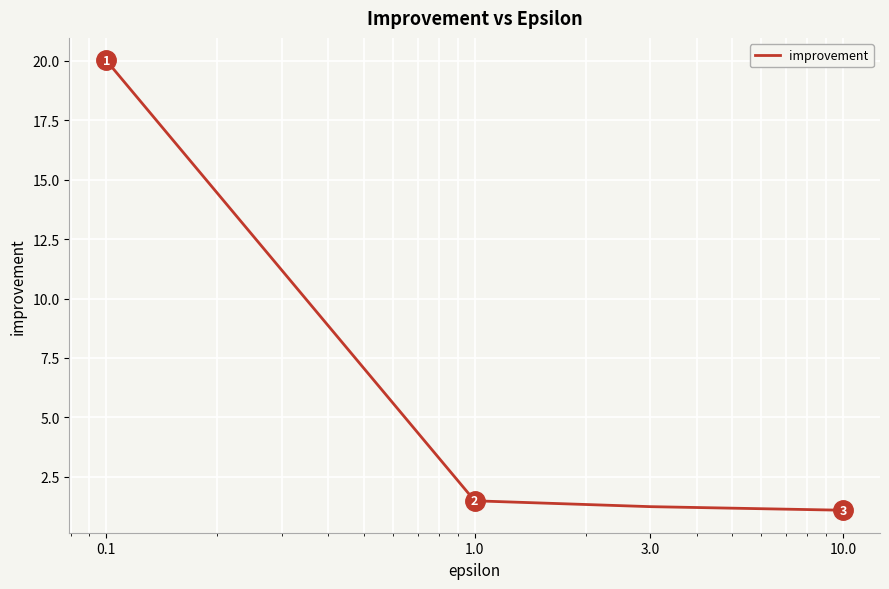

True or false: the data has more than 1 interior local peaks.

False